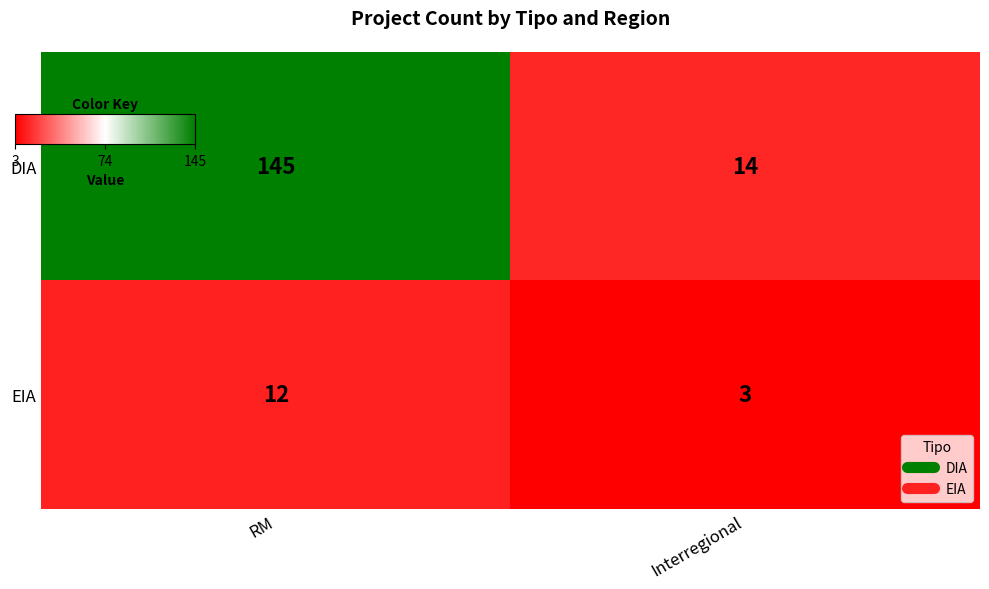

Rank the categories by EIA value from lowest to highest.

Interregional, RM